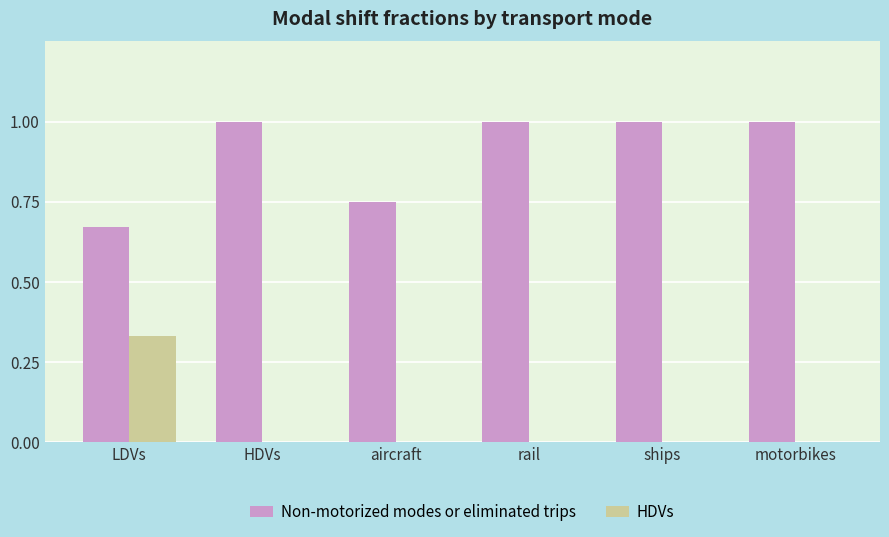

Between HDVs and aircraft, which series saw the biggest shift?

Non-motorized modes or eliminated trips